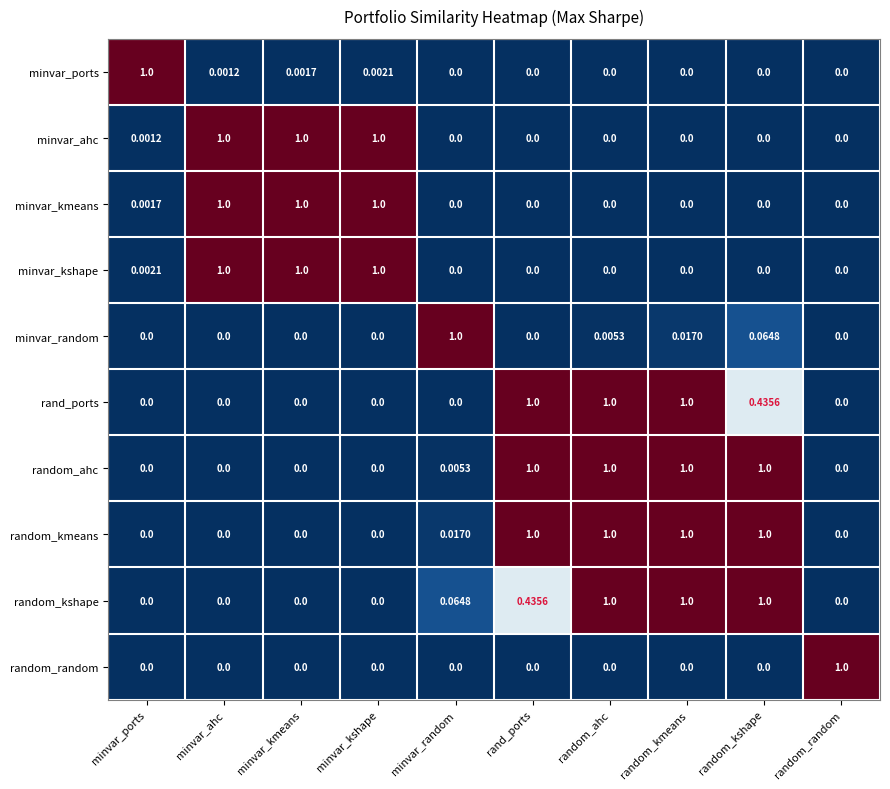

Is the value of minvar_kshape at rand_ports greater than the value of rand_ports at random_kshape?

No